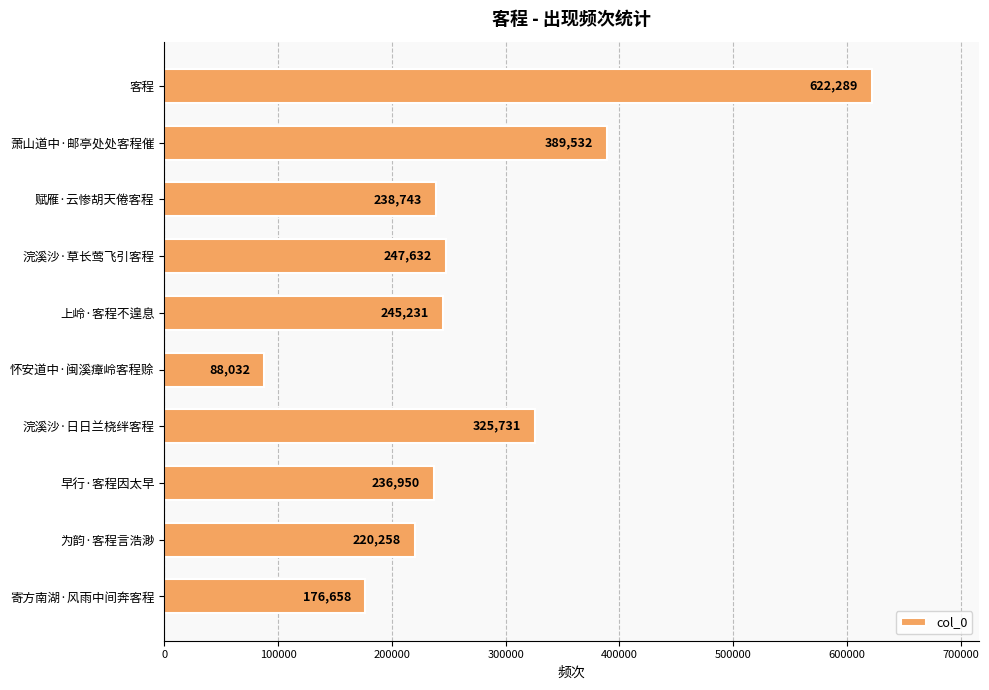

Approximately how many times larger is the value at 赋雁·云惨胡天倦客程 compared to 浣溪沙·日日兰桡绊客程?

0.7